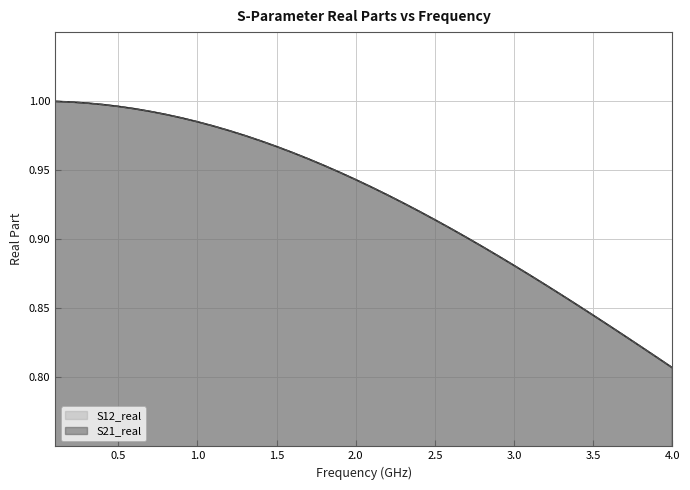

Rank the series by their maximum value, from lowest to highest.

S21_real, S12_real